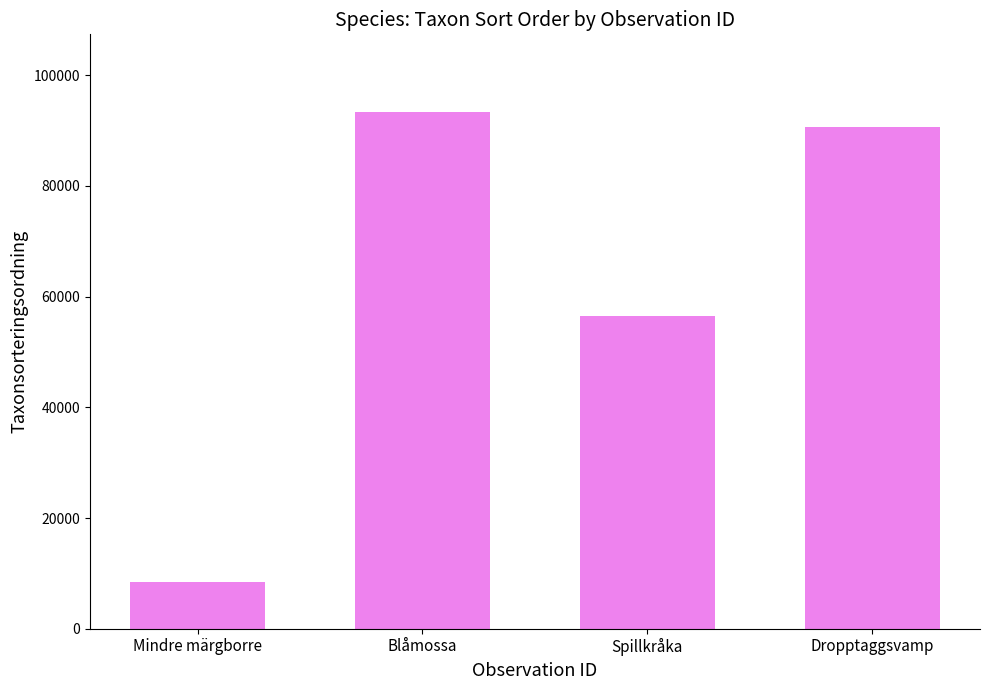

At which category does the chart reach its peak across all series?

Blåmossa